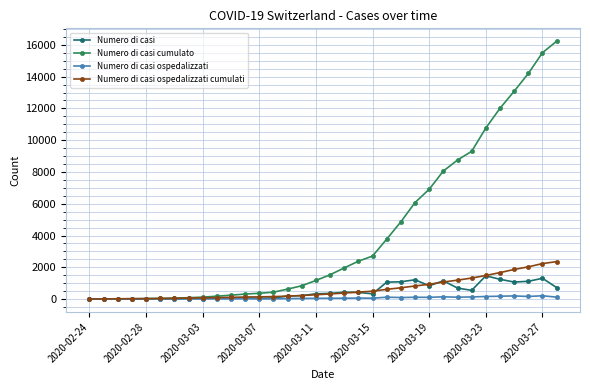

How many categories are shown in the chart?

34